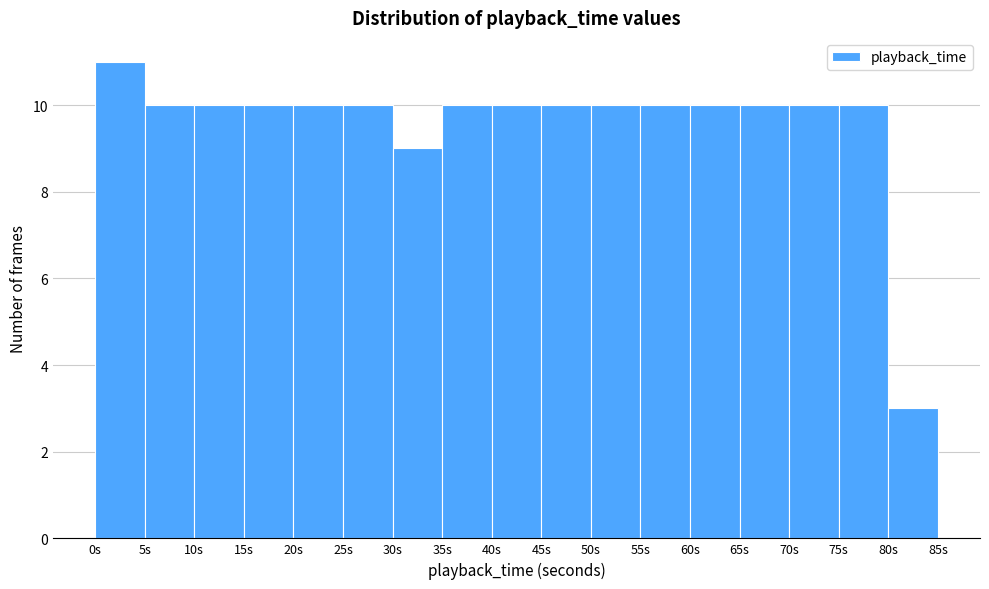

Reading left to right, transcribe this chart: for each bar, give the range it covers on the x-axis and its height. The values are not printed on the chart, so give them approximately, as read against the axis.

0 to 5: 11
5 to 10: 10
10 to 15: 10
15 to 20: 10
20 to 25: 10
25 to 30: 10
30 to 35: 9
35 to 40: 10
40 to 45: 10
45 to 50: 10
50 to 55: 10
55 to 60: 10
60 to 65: 10
65 to 70: 10
70 to 75: 10
75 to 80: 10
80 to 85: 3